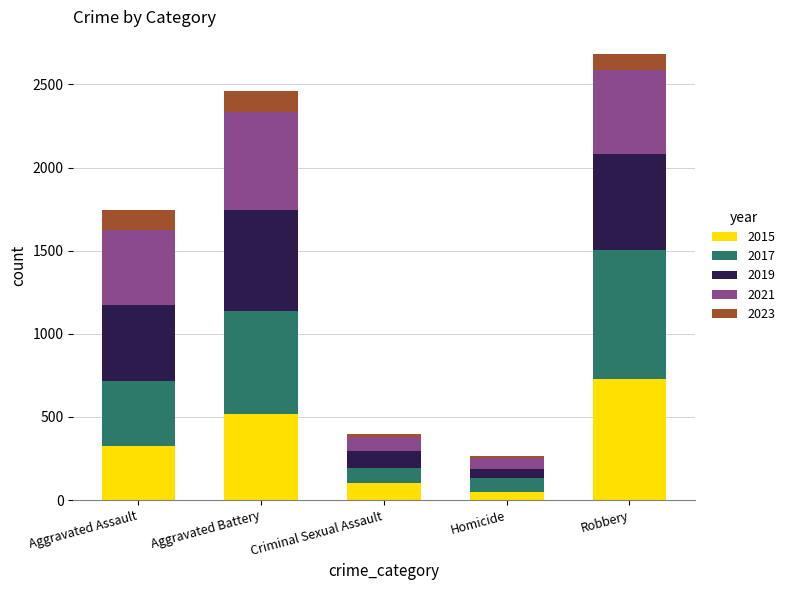

Is it true that 2015 equals 726 at Robbery?

True